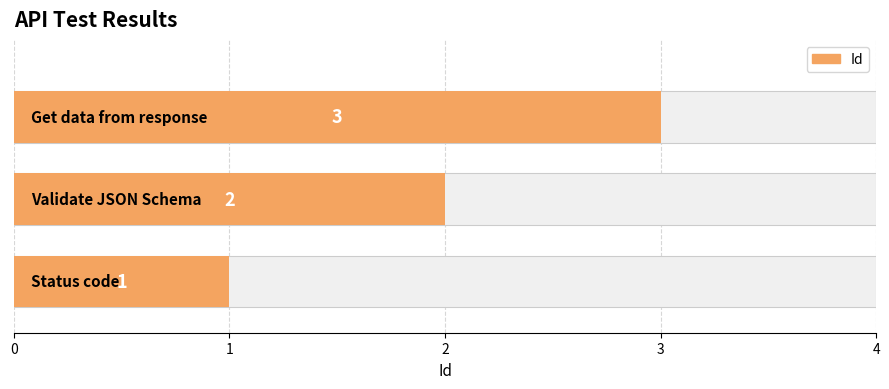

What is the sum of all values?

6